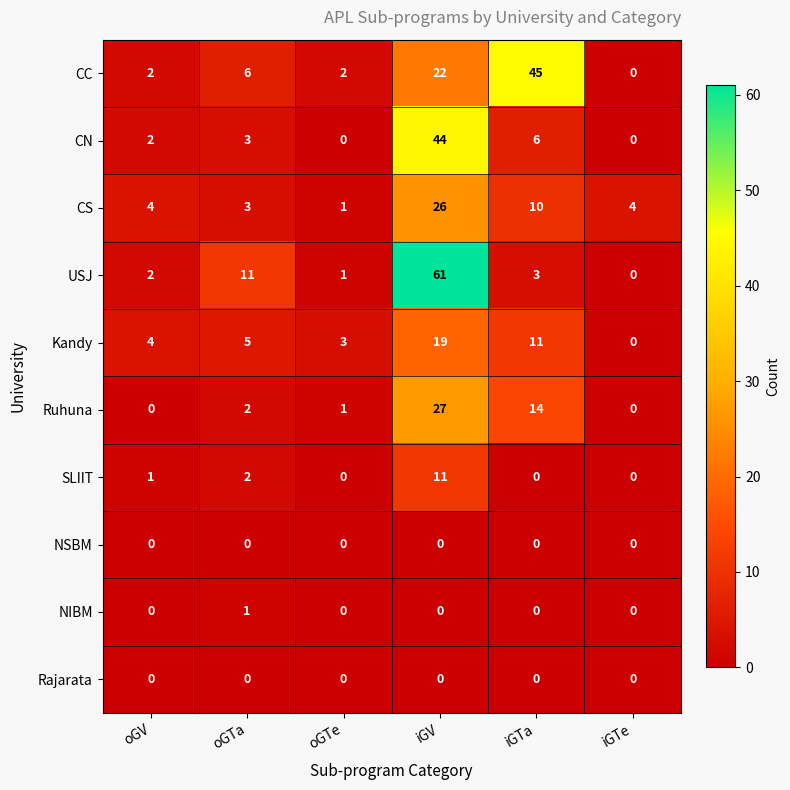

The CN series shows 76 at iGV. True or false?

False